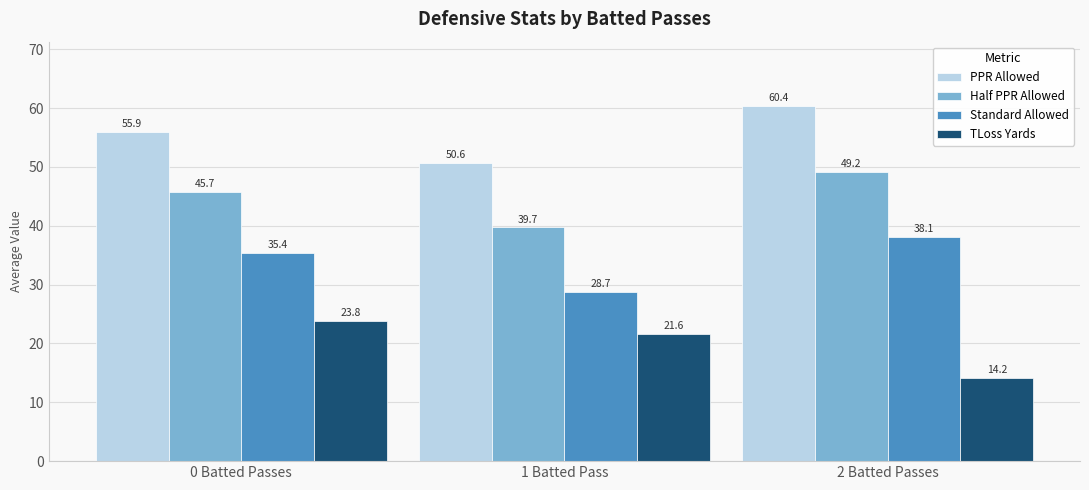

How many data points does each series have?

3